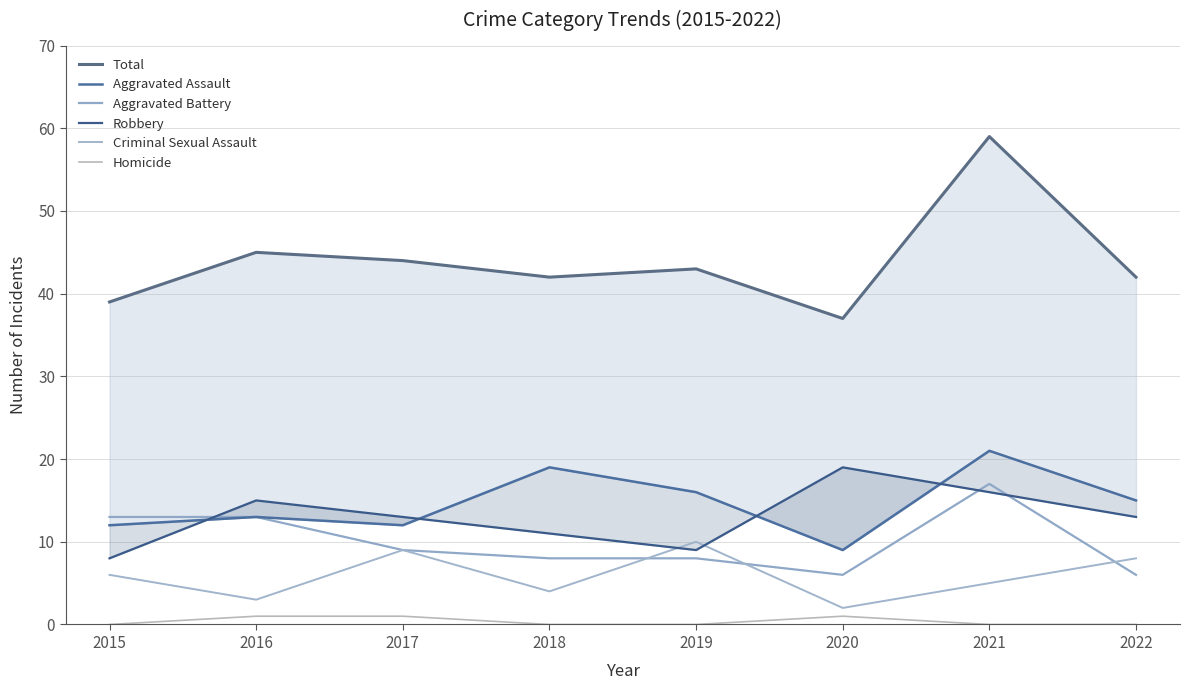

At which label does Aggravated Assault reach its minimum?

2020